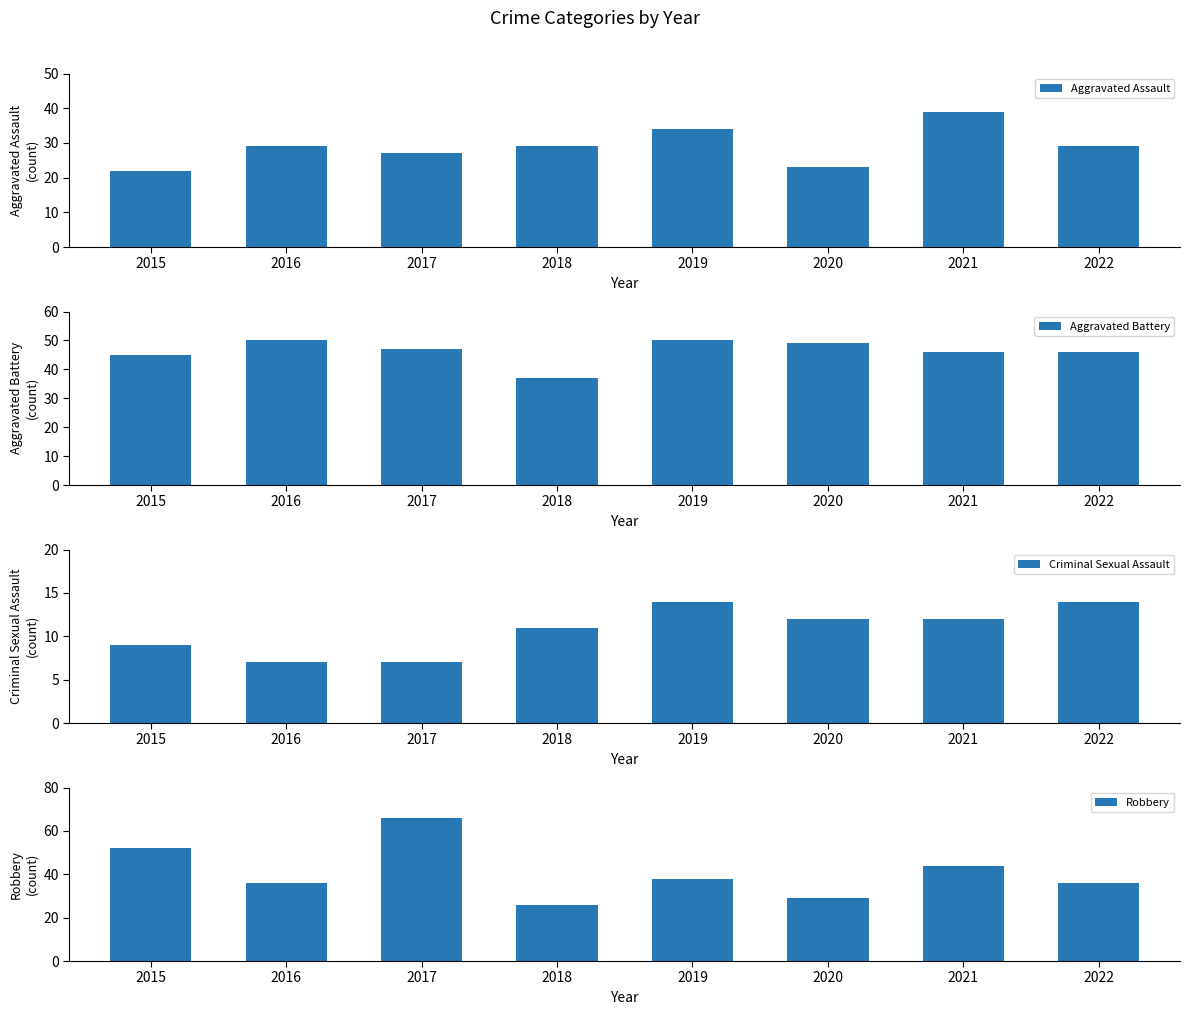

Which series has the largest total across all categories?

Aggravated Battery